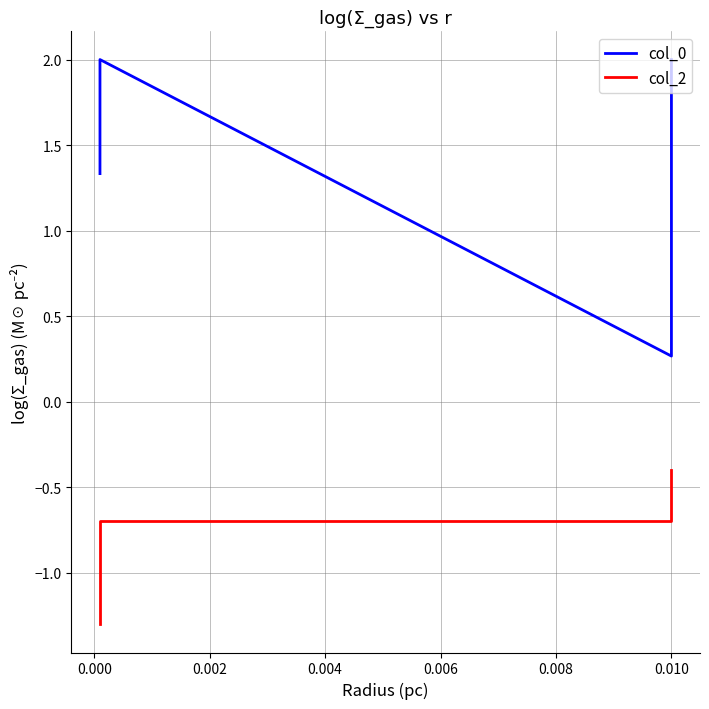

What is the value of the col_0 point at the 1st from the left?

1.3